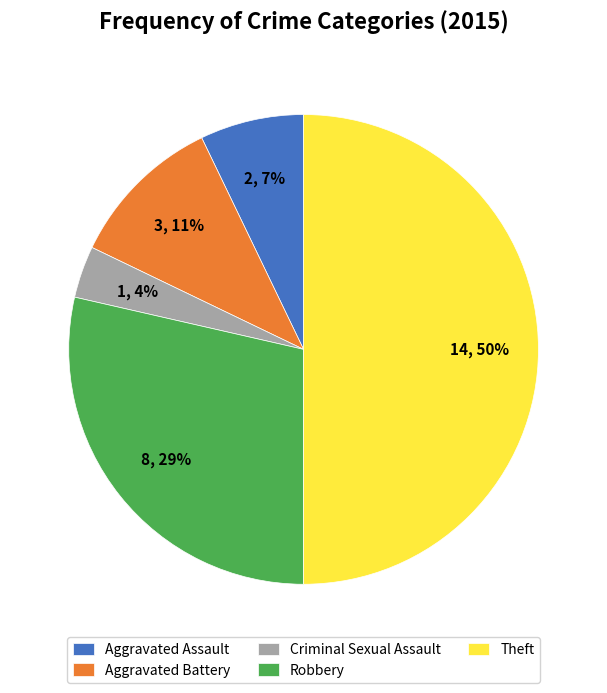

Which has a higher value, Robbery or Criminal Sexual Assault?

Robbery